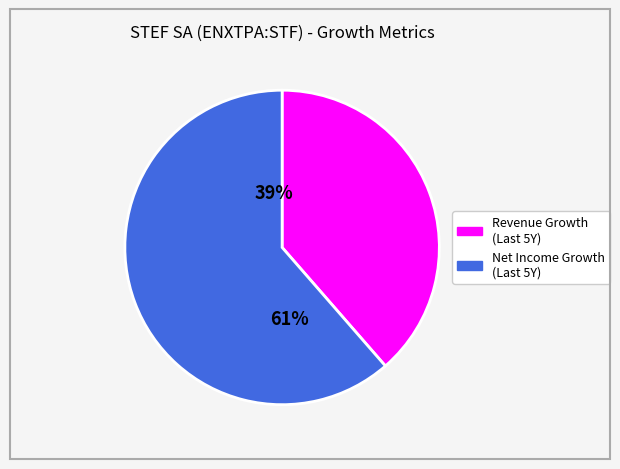

Rank the categories by value from highest to lowest.

historical_growth_net_income_last_5_years, historical_growth_revenue_last_5_years